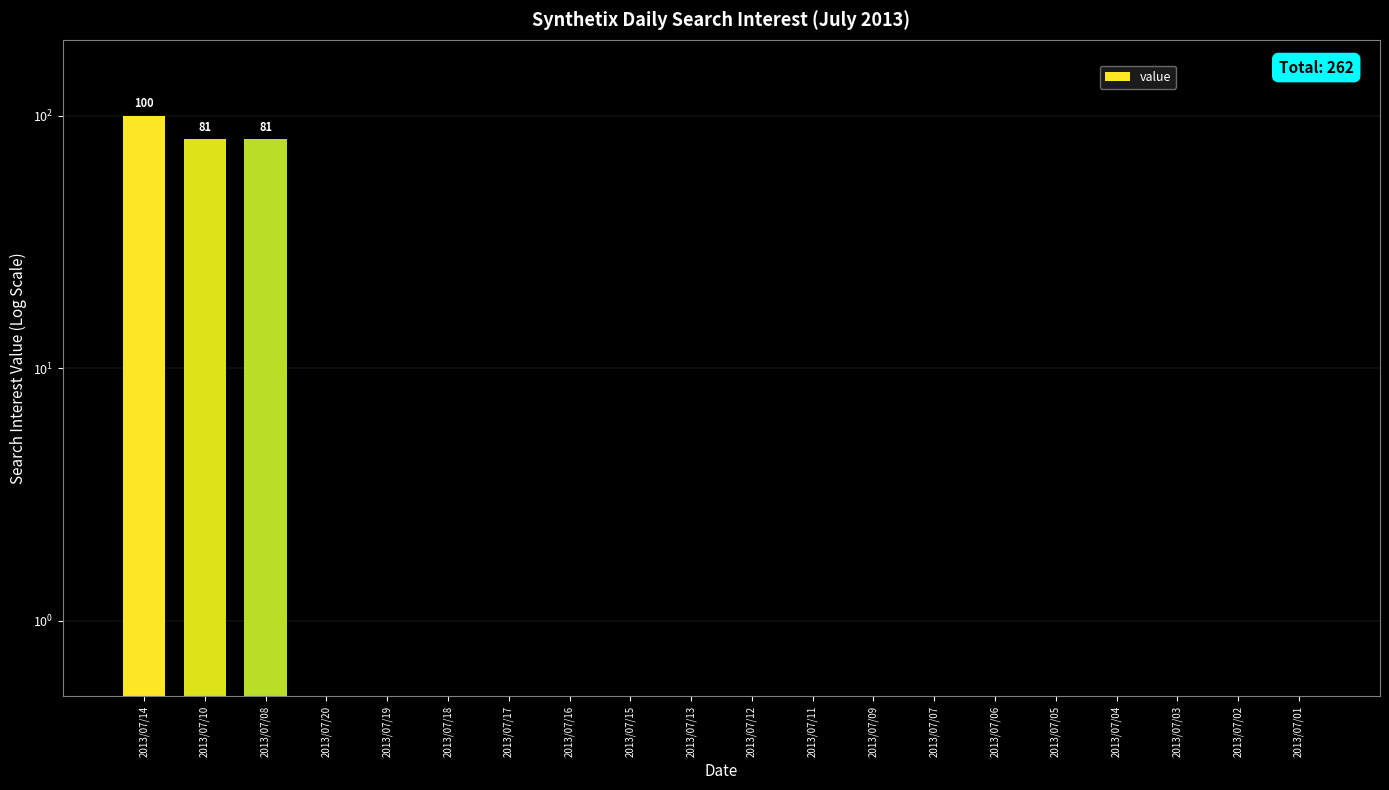

What position from the right is 2013/07/13?

11